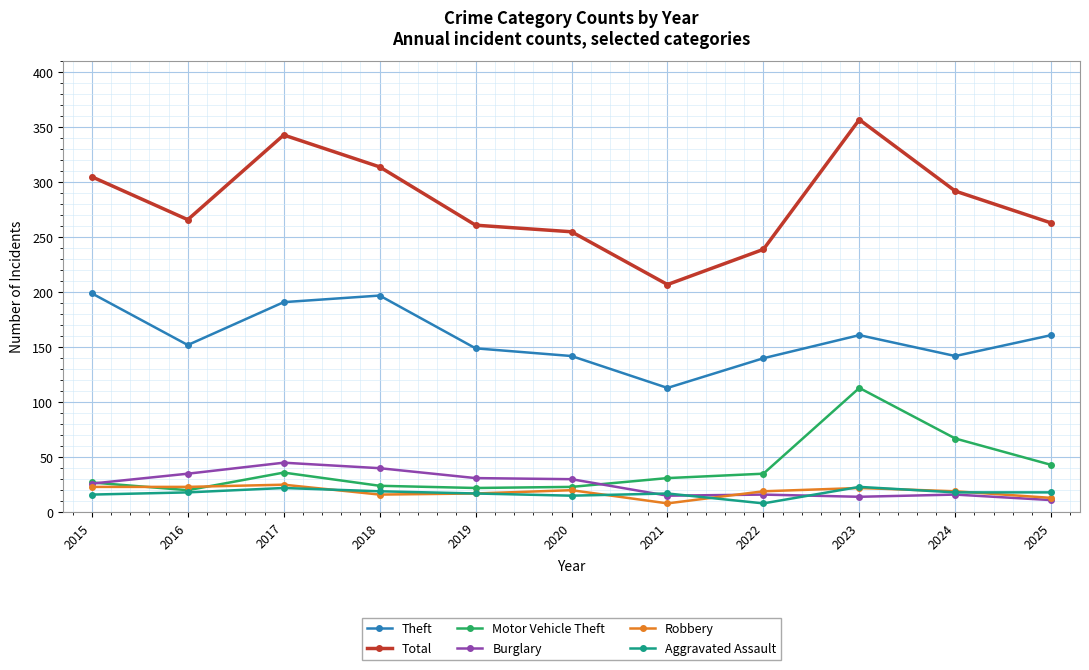

What is the minimum value for Robbery?

8